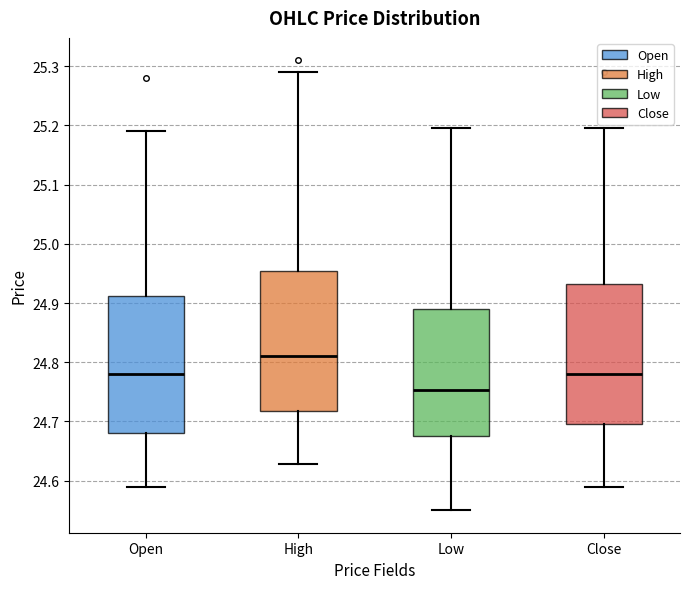

Reading left to right, transcribe this box plot: for each box, give where its median line is, the range the box spans, and where its two whiskers end, as read against the y-axis. The values are not printed on the chart, so give them approximately, as read against the axis.

Open: median 24.78, box 24.68 to 24.91, whiskers 24.59 to 25.19
High: median 24.81, box 24.72 to 24.95, whiskers 24.63 to 25.29
Low: median 24.75, box 24.68 to 24.89, whiskers 24.55 to 25.20
Close: median 24.78, box 24.70 to 24.93, whiskers 24.59 to 25.20